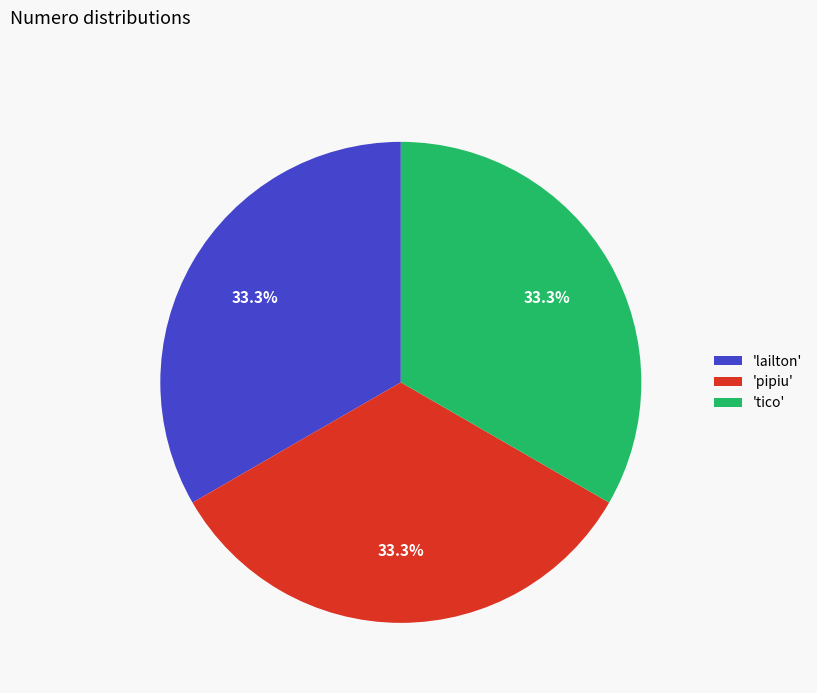

What portion of the pie excludes 'pipiu'?

66.7%